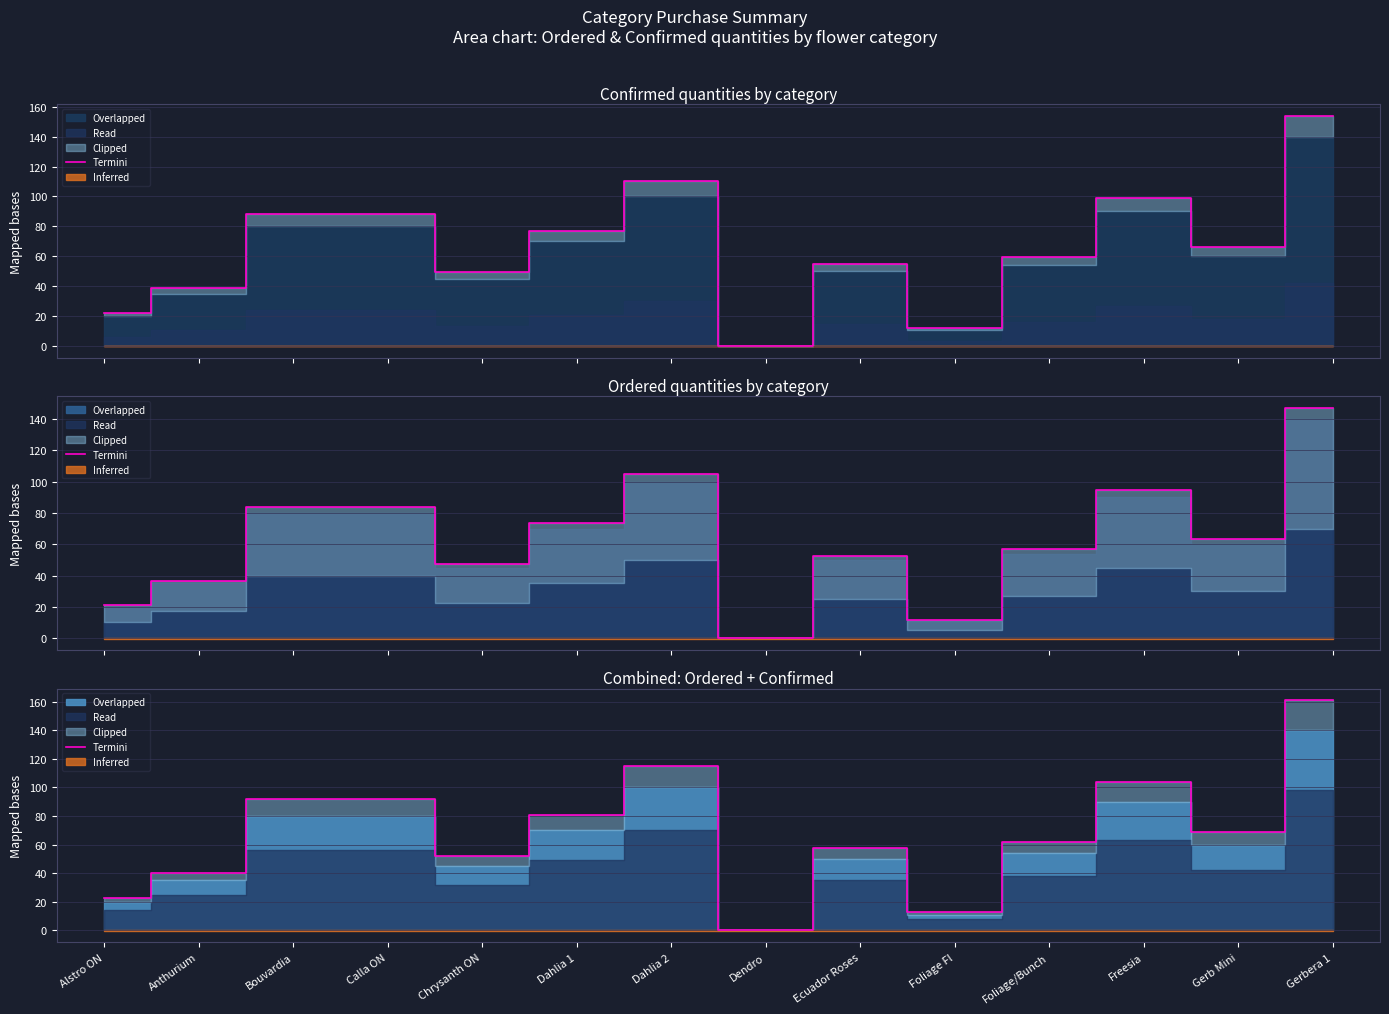

The chart shows a value of 34.0 at Calla ON. True or false?

False